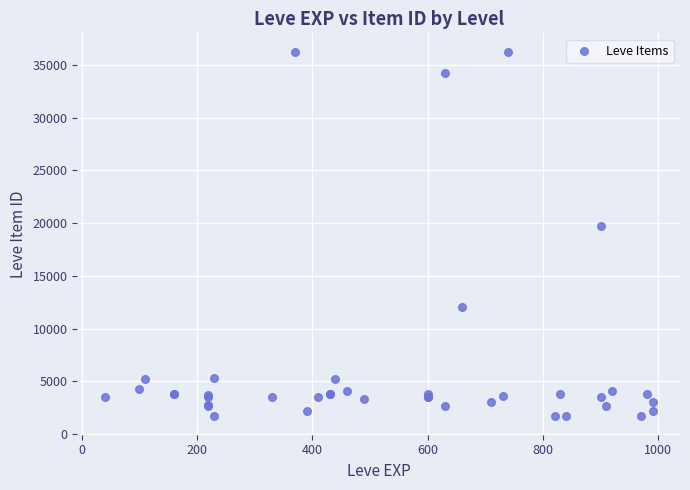

What Y value in the scatter plot is closest to 18967?

19744